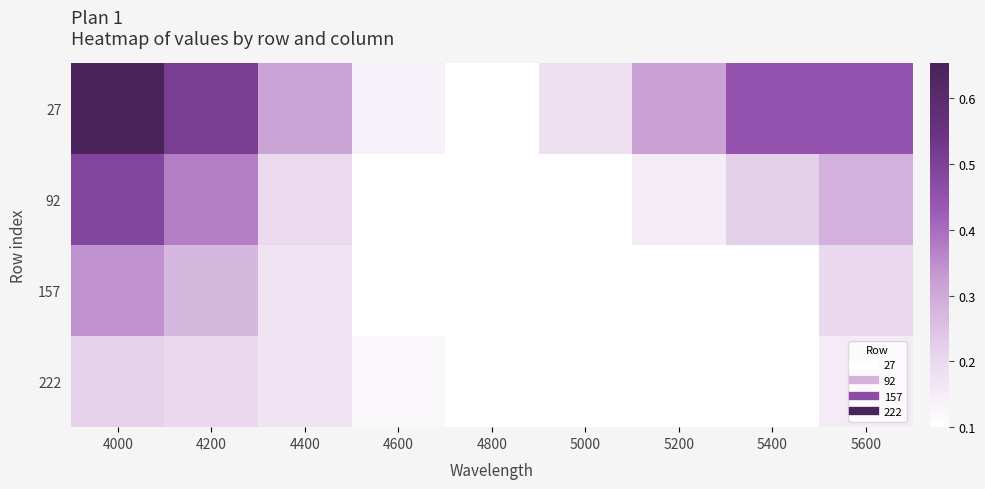

Reading left to right, list all the values displayed in this chart.

27: 4000=0.7	4200=0.5	4400=0.3	4600=0.1	4800=0.1	5000=0.2	5200=0.3	5400=0.4	5600=0.4
92: 4000=0.5	4200=0.4	4400=0.2	4600=0.1	4800=0.1	5000=0.1	5200=0.1	5400=0.2	5600=0.3
157: 4000=0.3	4200=0.3	4400=0.2	4600=0.1	4800=0.1	5000=0.1	5200=0.1	5400=0.1	5600=0.2
222: 4000=0.2	4200=0.2	4400=0.2	4600=0.1	4800=0.1	5000=0.1	5200=0.1	5400=0.1	5600=0.2